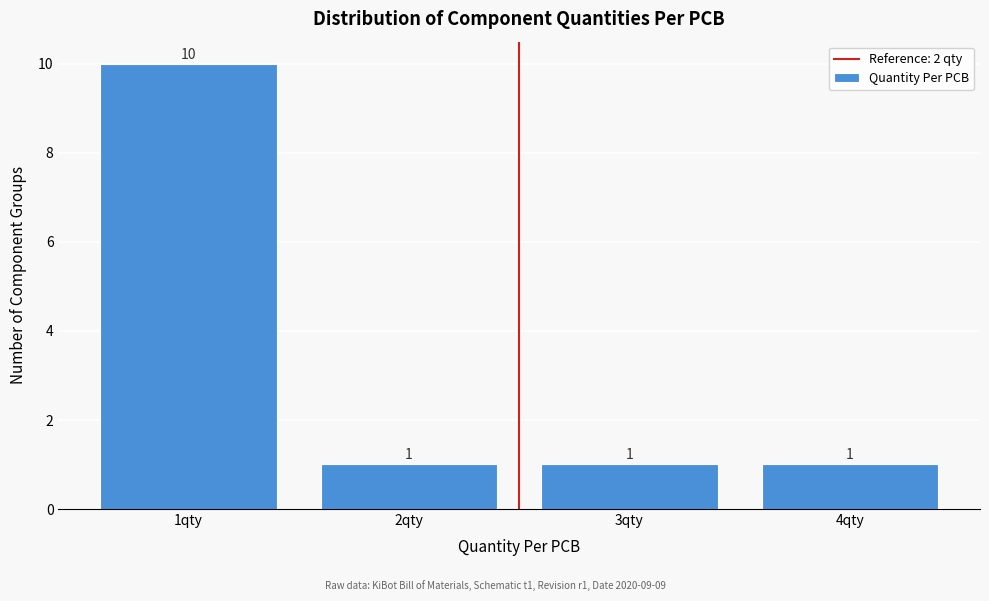

Over which range of the x-axis is the bar tallest?

0.5 to 1.5